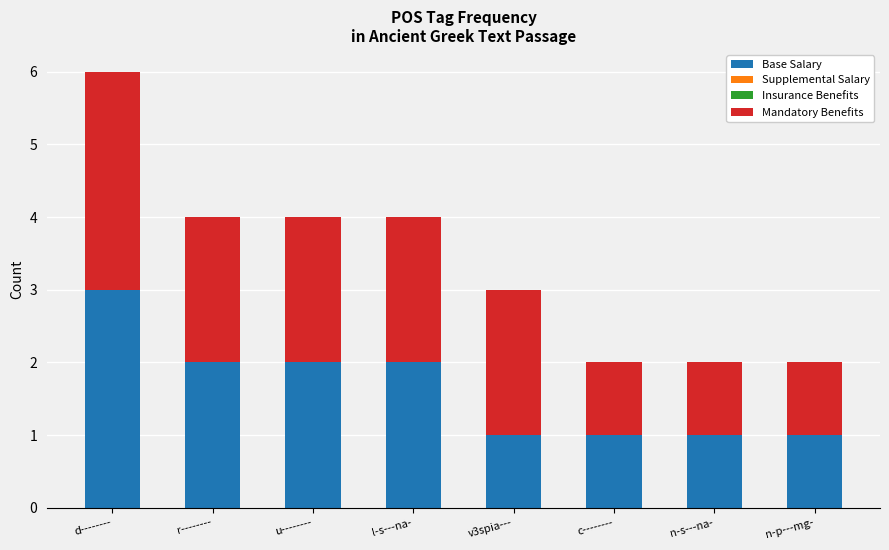

Reading left to right, transcribe the values for Base Salary.

3	2	2	2	1	1	1	1